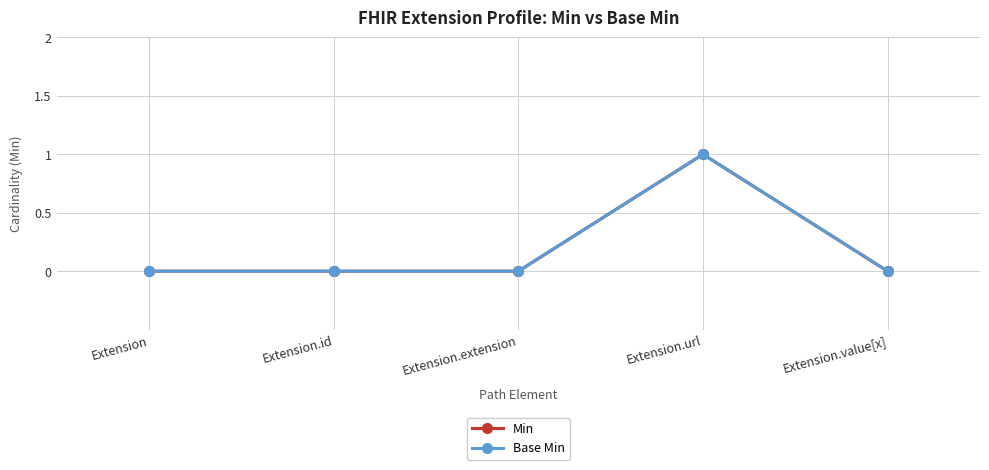

Between Extension.id and Extension.extension, which is larger?

Extension.id